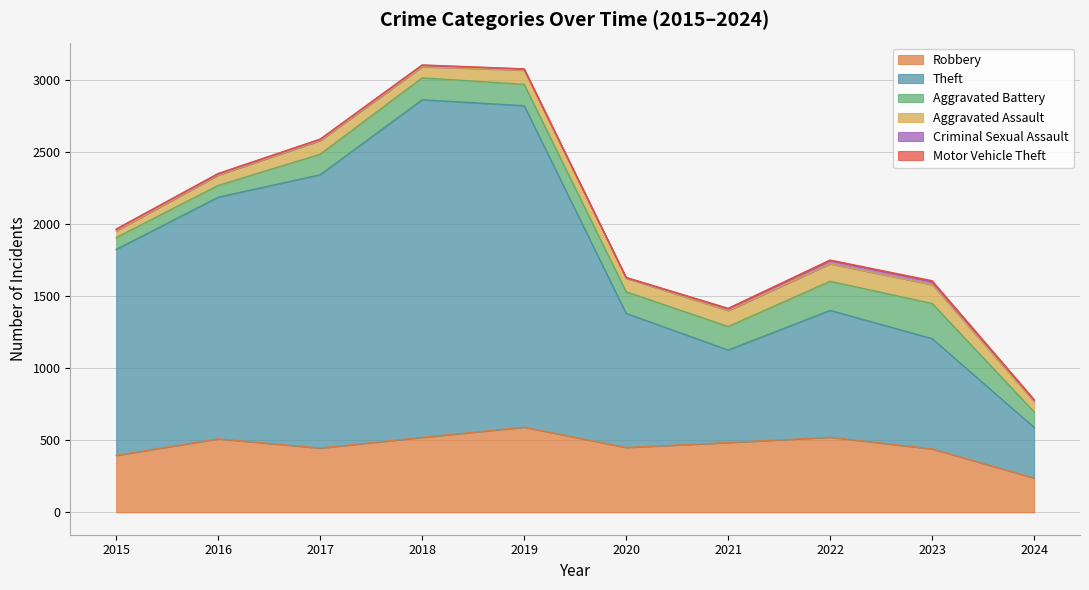

What is the sum of the Motor Vehicle Theft values at 2019 and 2015?

2